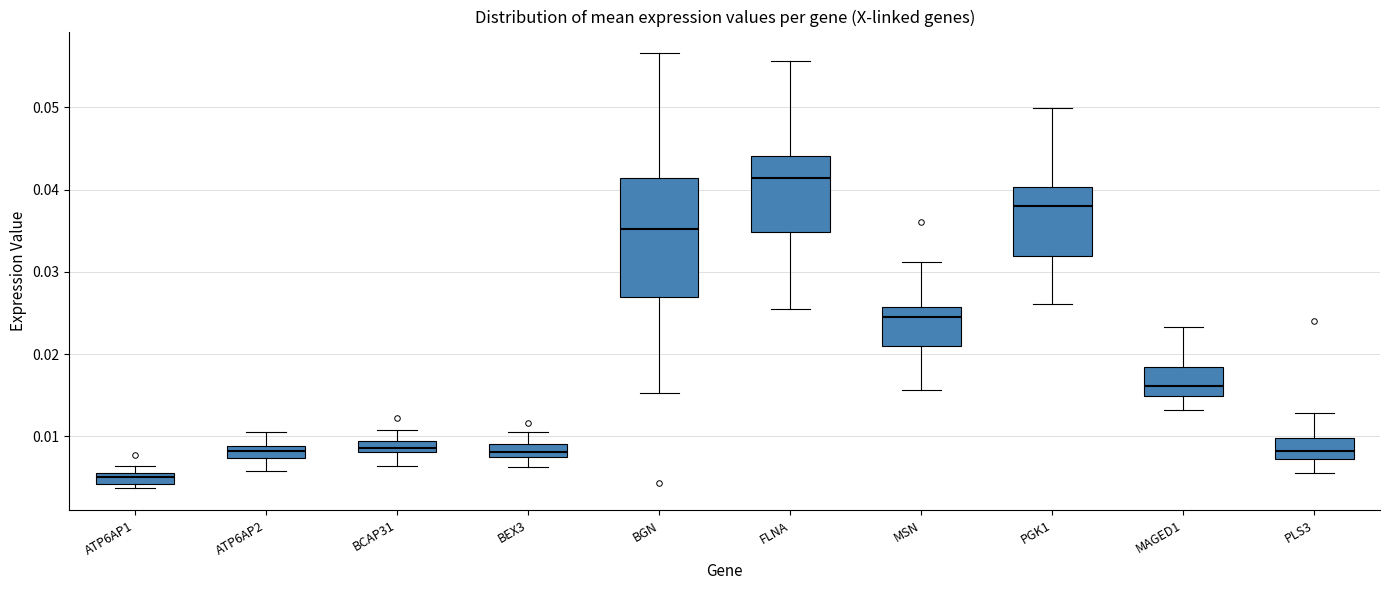

Which box has the highest median line?

FLNA